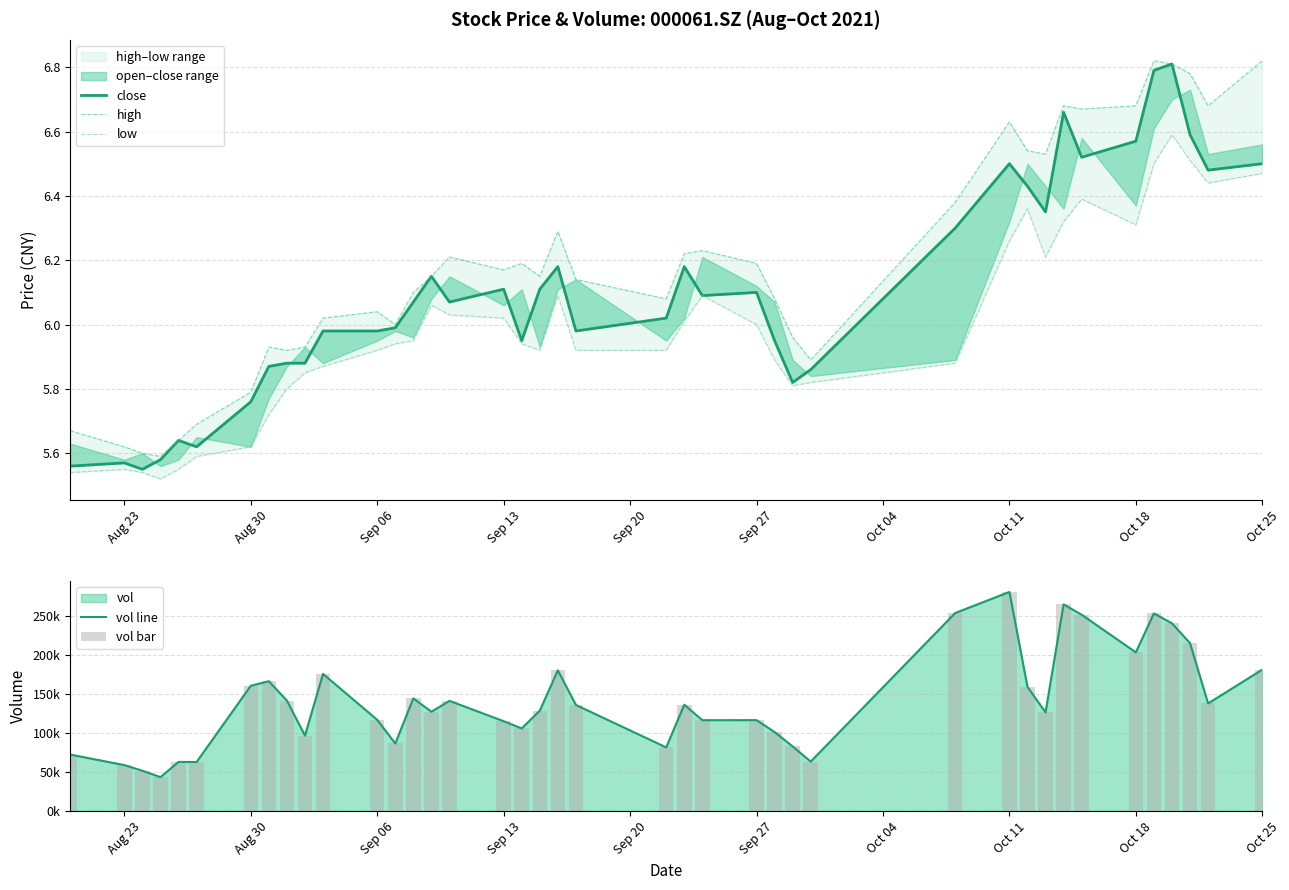

Which category has the highest value in the vol line series?

Oct 11